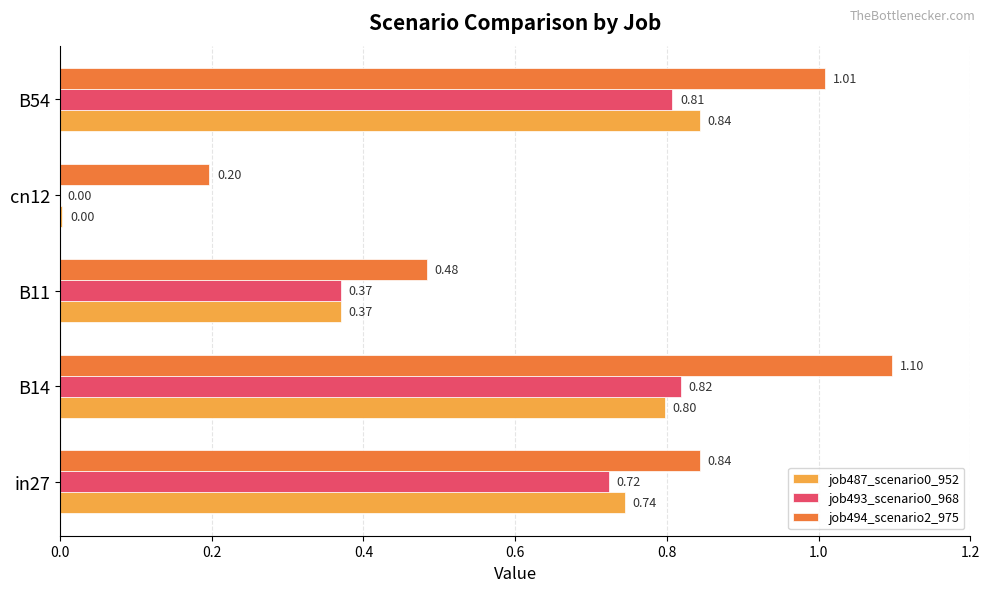

Which series changed the most between B14 and B54?

job494_scenario2_975